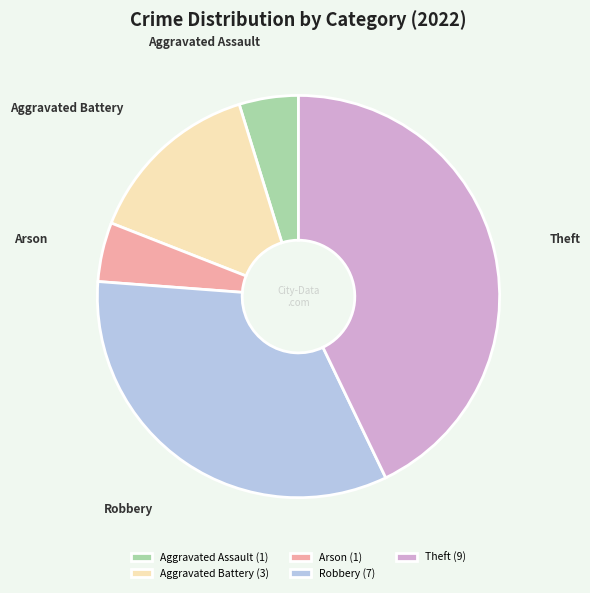

Is the sum of Arson and Aggravated Assault greater than half?

No